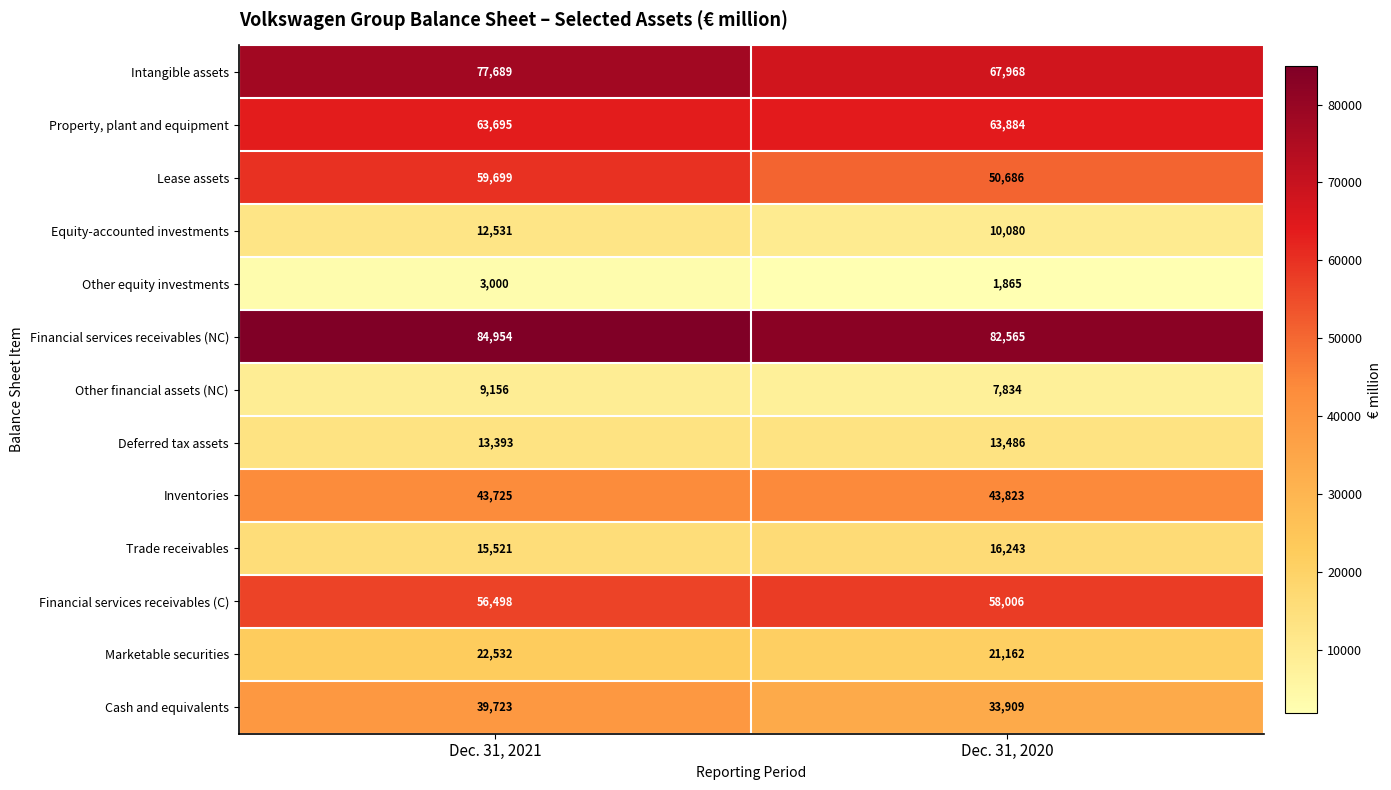

Read the Other financial assets (NC) value at Dec. 31, 2021, to the nearest 10.

9160